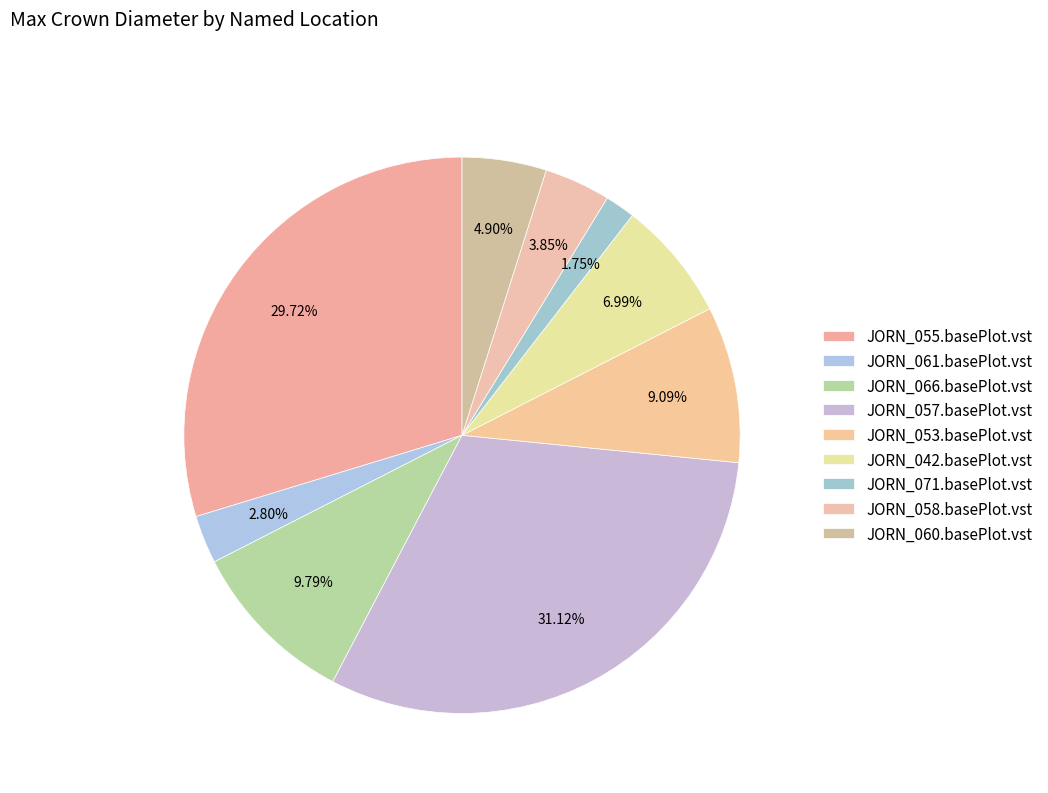

Count the number of slices in the pie.

9